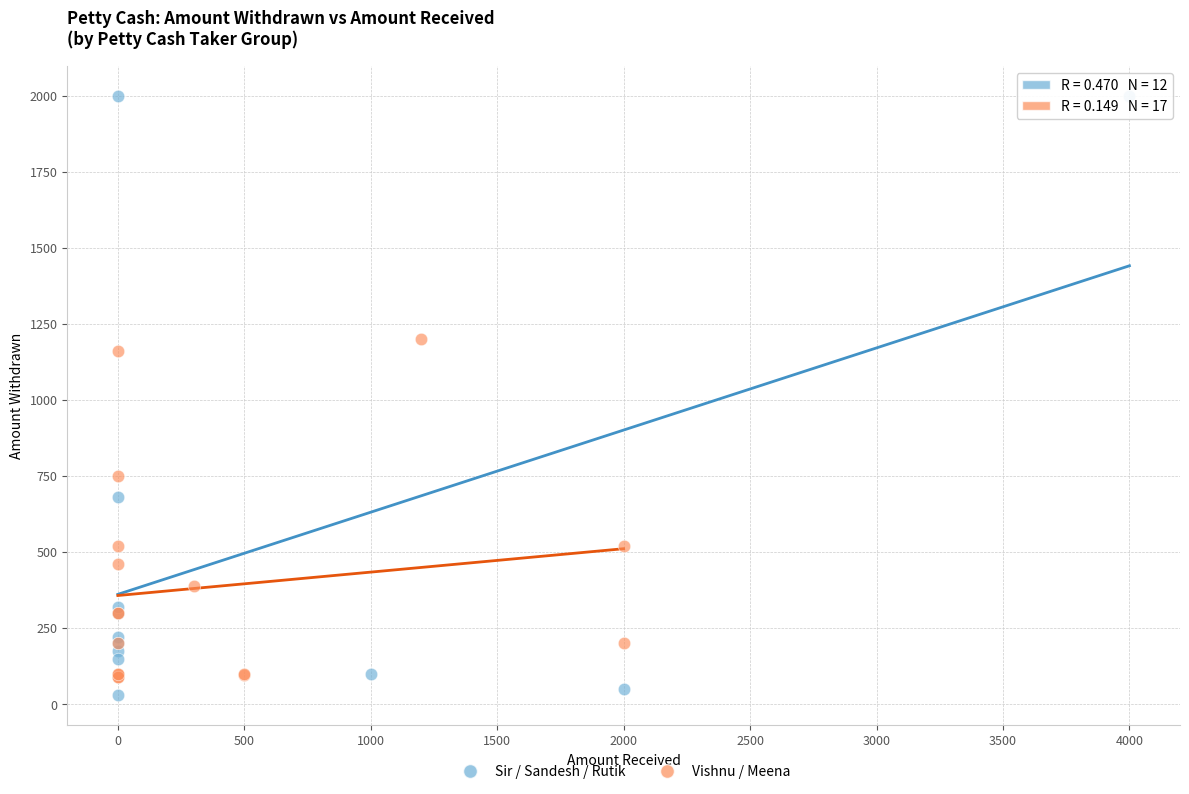

Which series has the widest spread of Y values?

Sir / Sandesh / Rutik